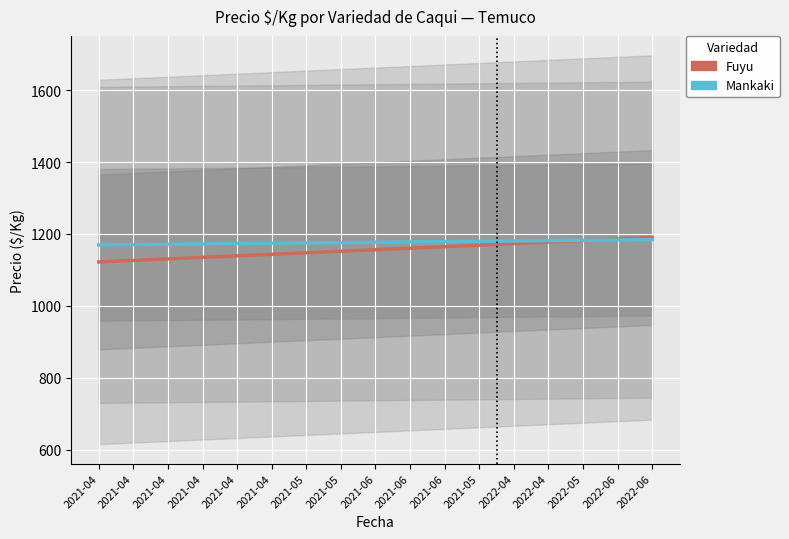

Which category has the highest value across all series?

2022-06